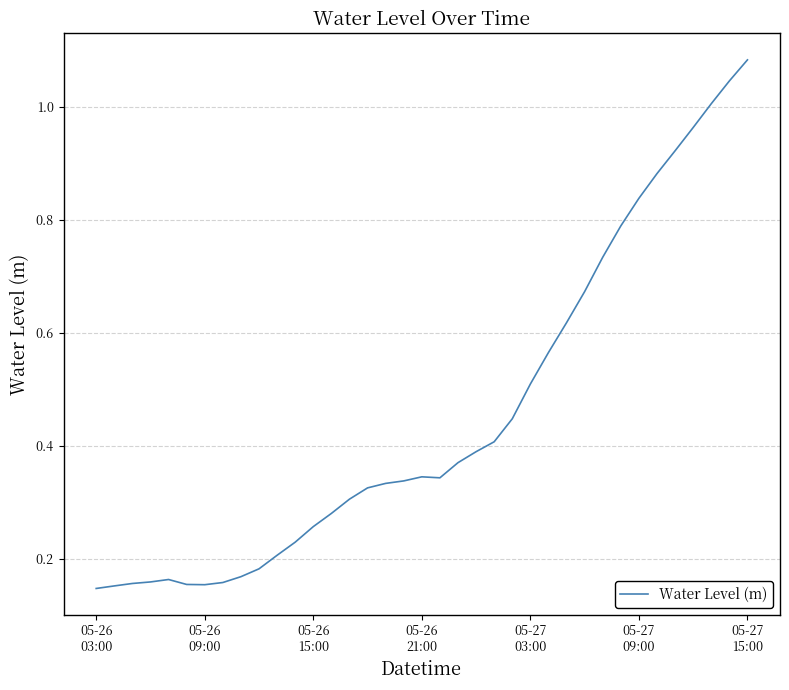

Reading right to left, transcribe all the data shown in this chart.

1.1	1.0	1.0	1.0	0.9	0.9	0.8	0.8	0.7	0.7	0.6	0.6	0.5	0.4	0.4	0.4	0.4	0.3	0.3	0.3	0.3	0.3	0.3	0.3	0.3	0.2	0.2	0.2	0.2	0.2	0.2	0.2	0.2	0.2	0.2	0.2	0.1